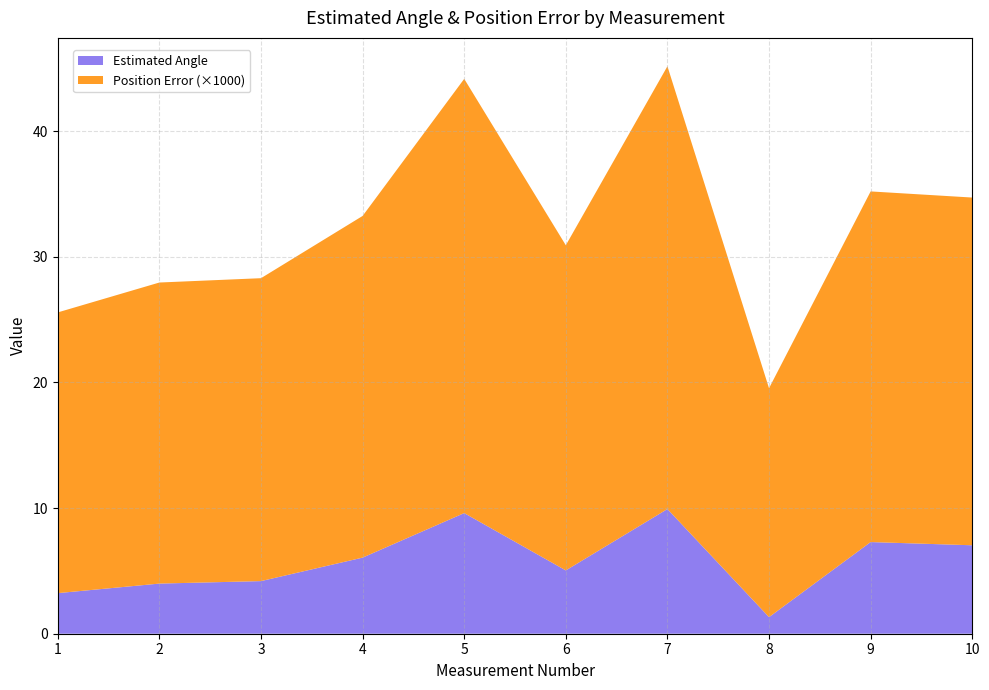

What is the total value across all series at 3?

28.3